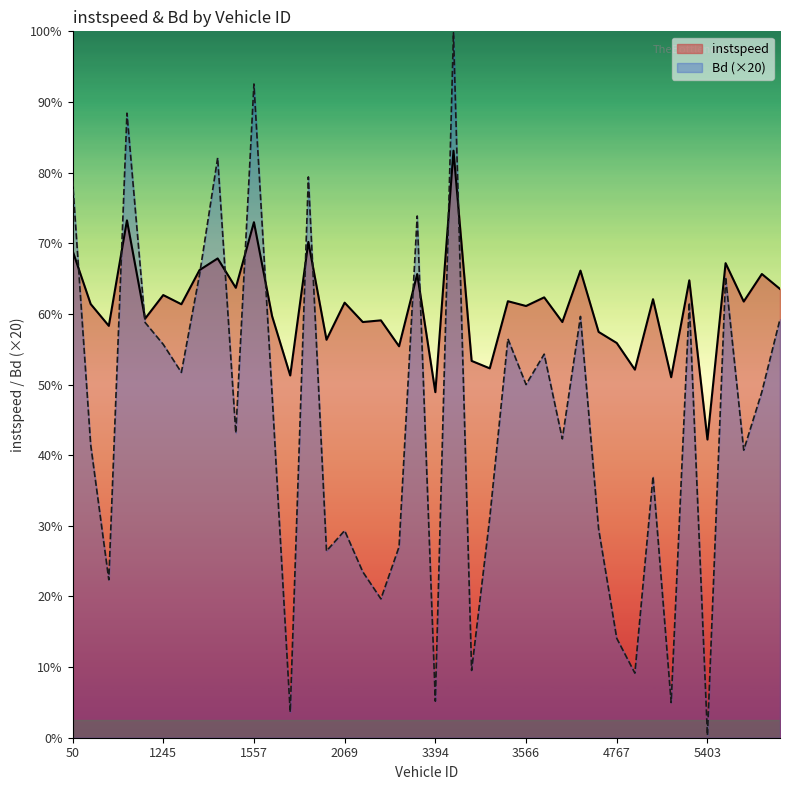

List the series in order of their overall mean, lowest first.

Bd (×20), instspeed